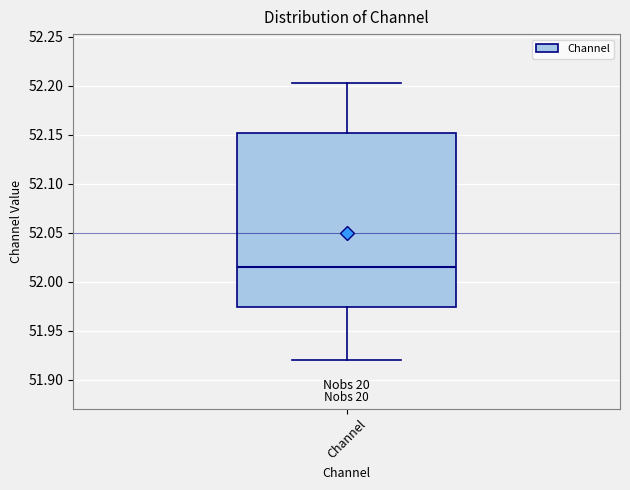

Where does the upper whisker of the box for Channel end on the y-axis? The values are not printed on the chart, so give them approximately, as read against the axis.

52.205